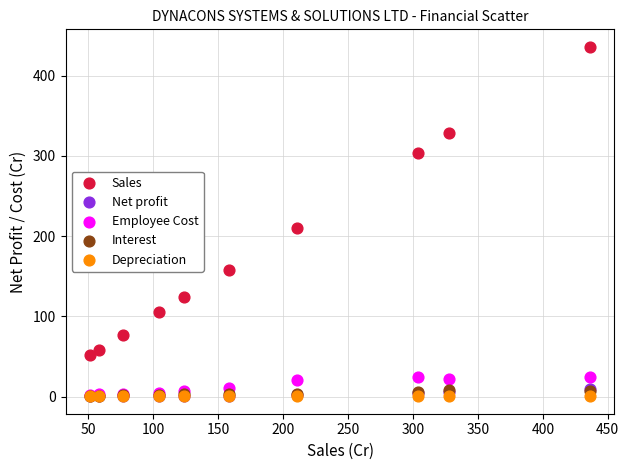

What are all the series names shown in the legend?

Sales, Net profit, Employee Cost, Interest, Depreciation